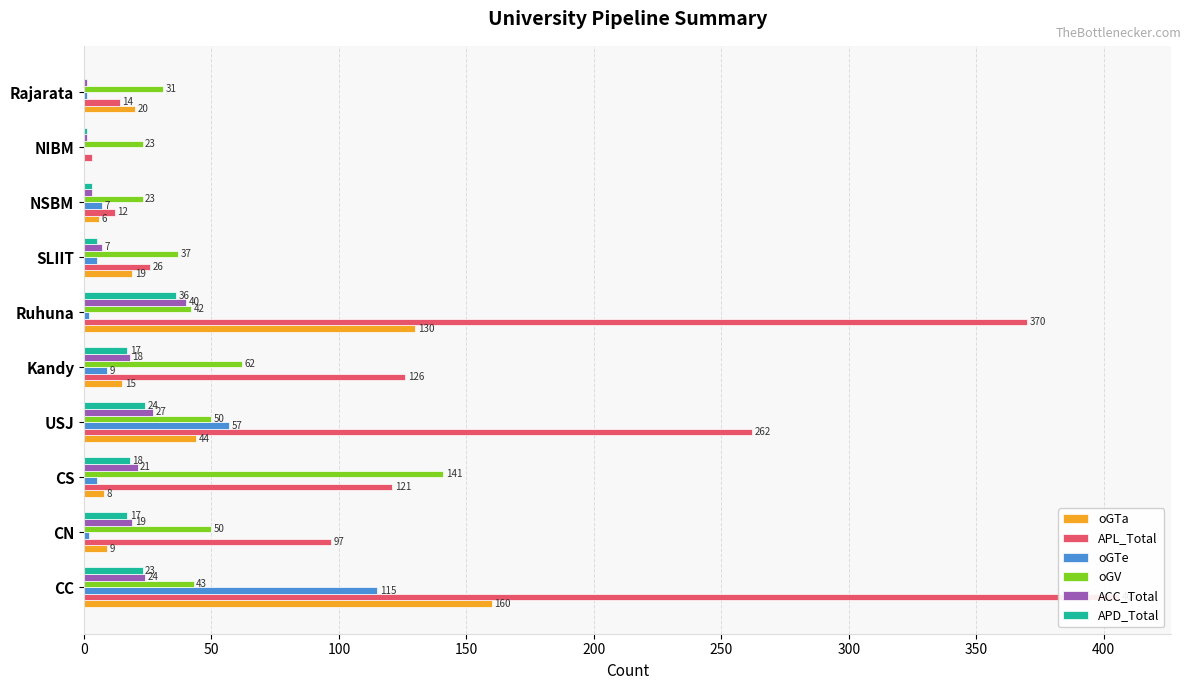

What are all the series names shown in the legend?

oGTa, APL_Total, oGTe, oGV, ACC_Total, APD_Total